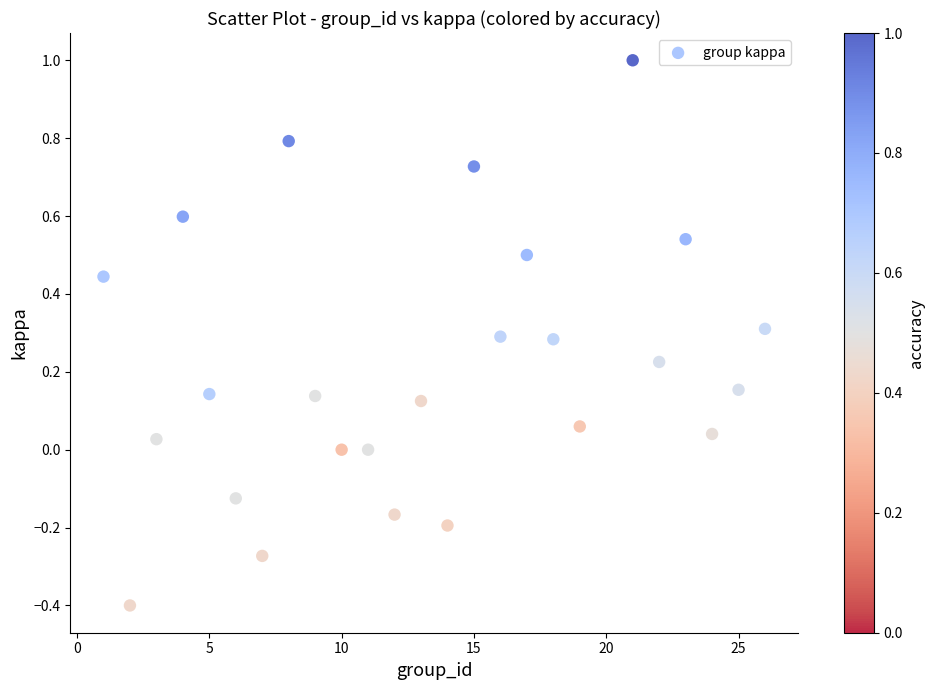

What is the range of Y values (max minus min)?

1.4